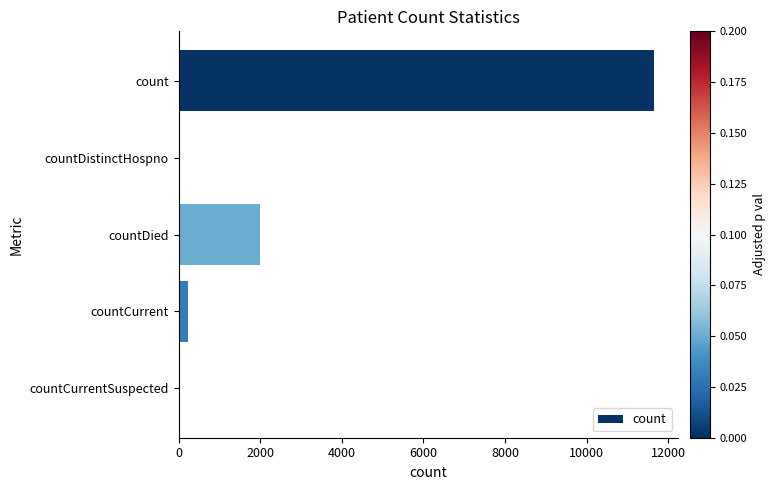

Are the bars horizontal?

Yes